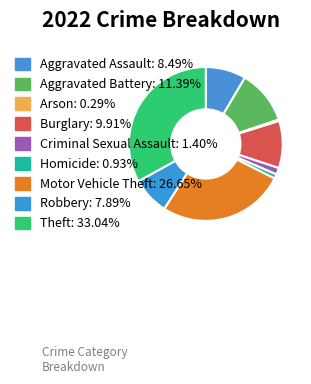

To the nearest percent, what is the average slice percentage?

11%